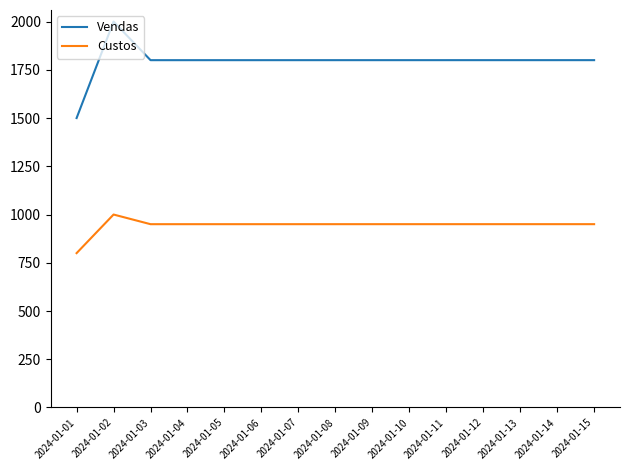

The Vendas series shows 1152.0 at 2024-01-04. True or false?

False